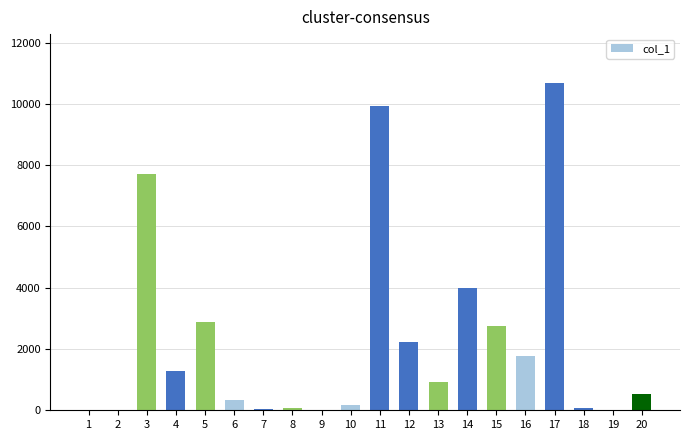

The chart shows a value of 5032 at 5. True or false?

False